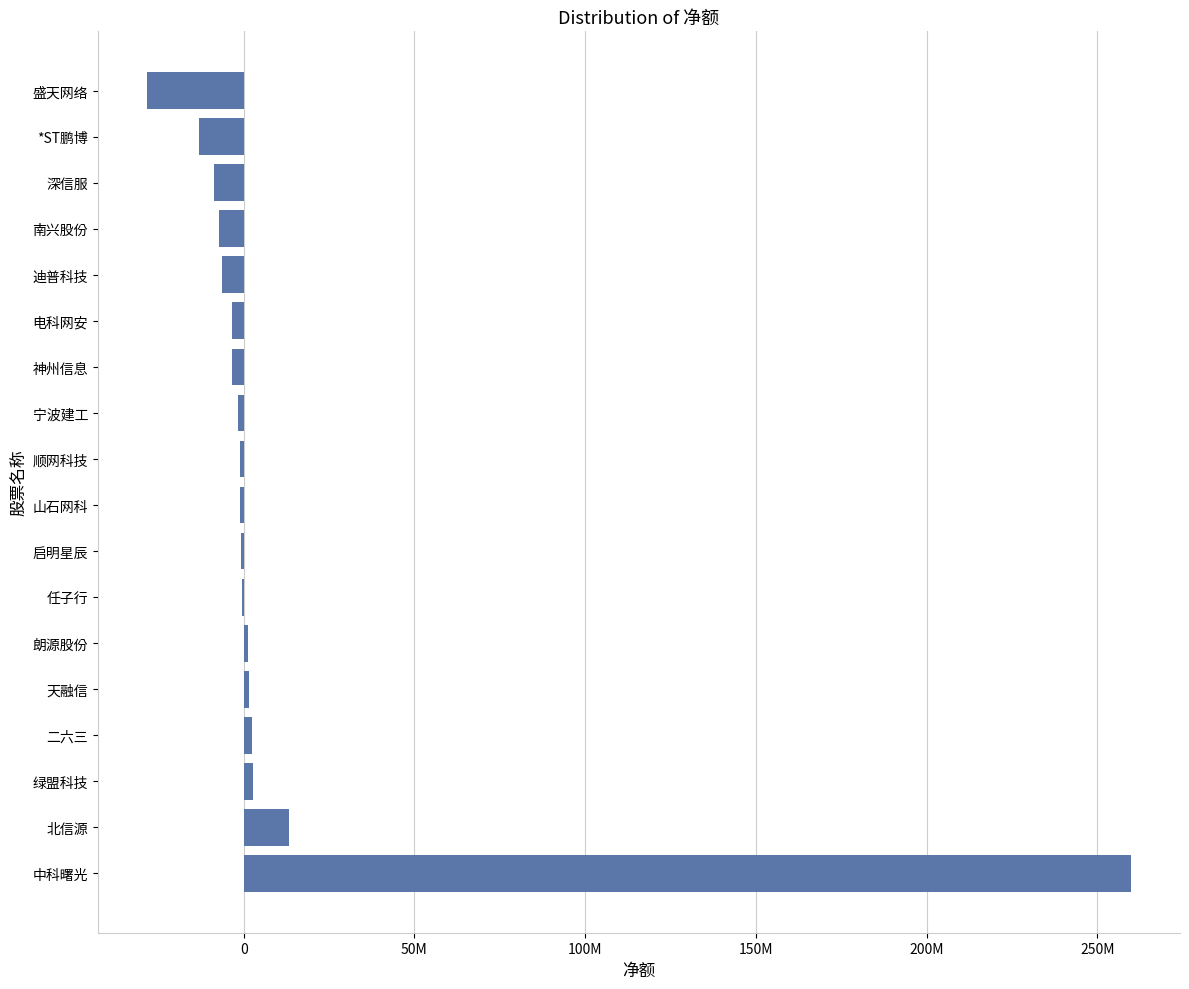

Are the bars horizontal?

Yes